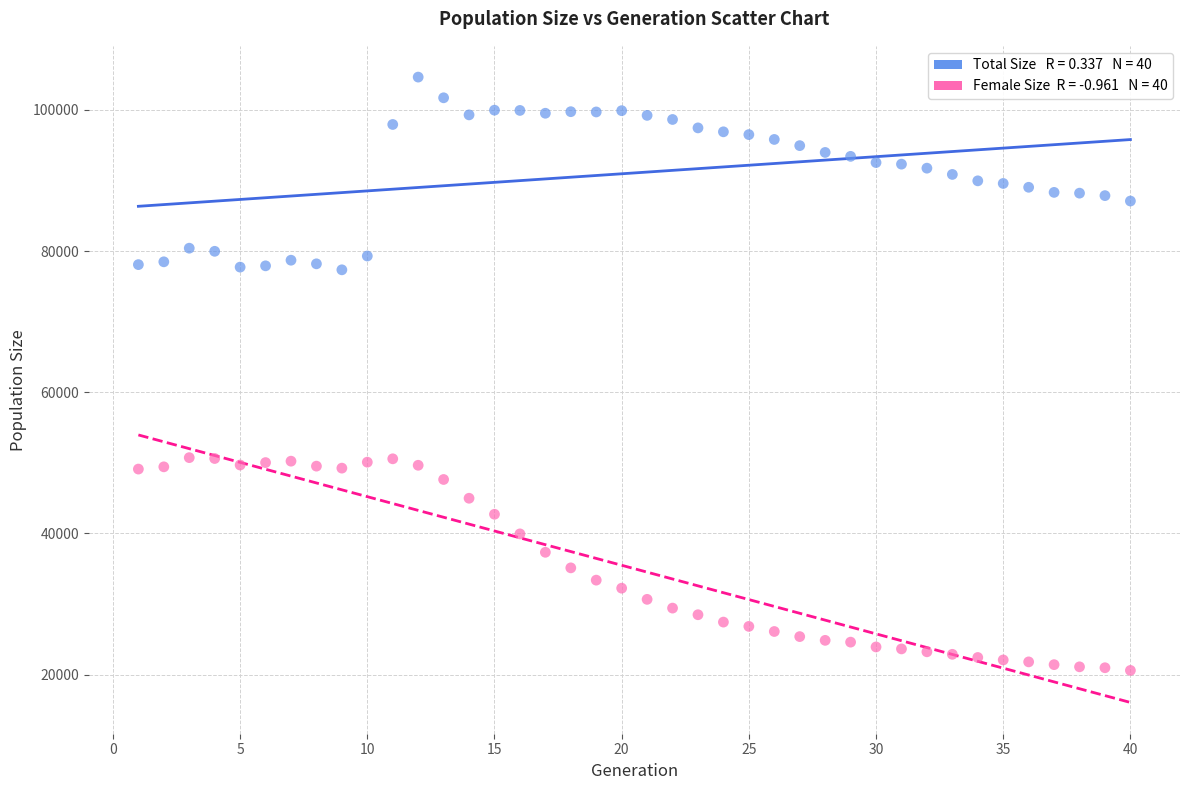

Across all data points, what is the range of Y values (max minus min)?

84059